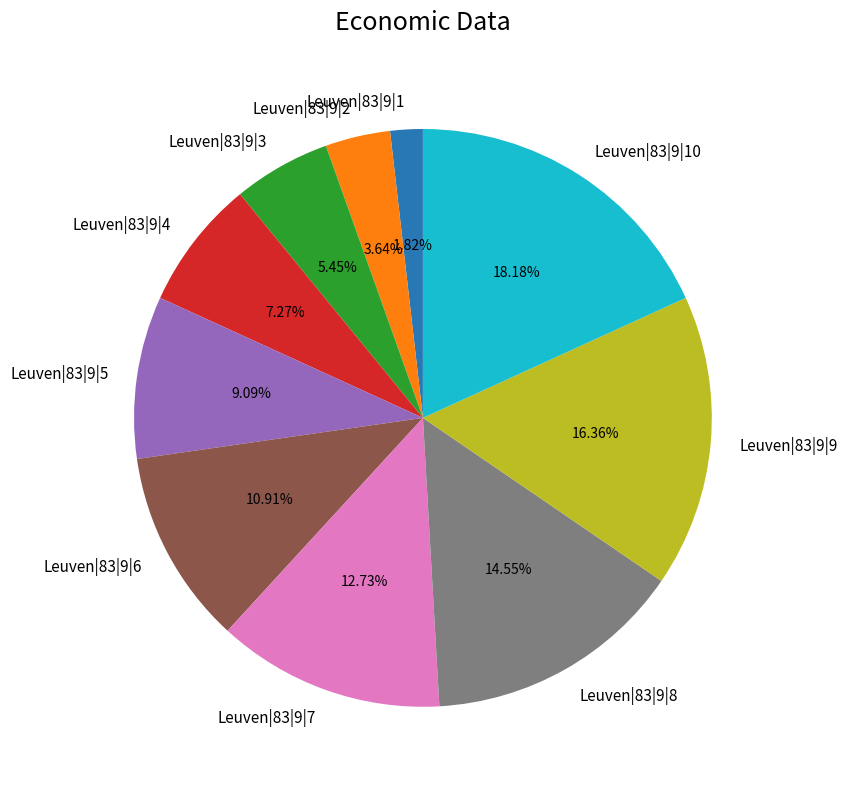

To the nearest percent, what is the combined percentage of Leuven|83|9|1 and Leuven|83|9|9?

18%